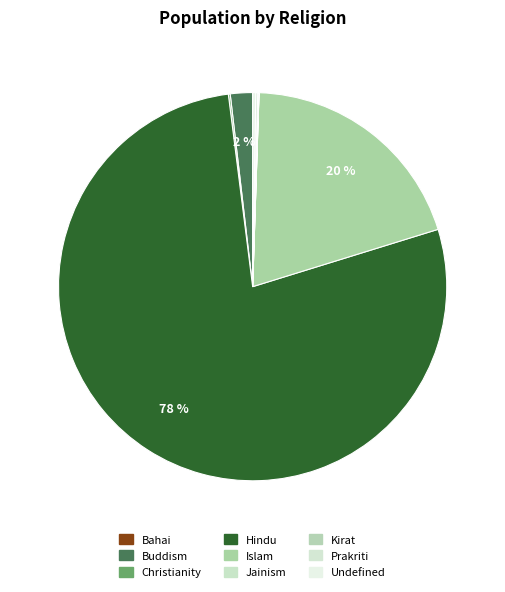

How much of the chart is everything except Kirat?

99.9%